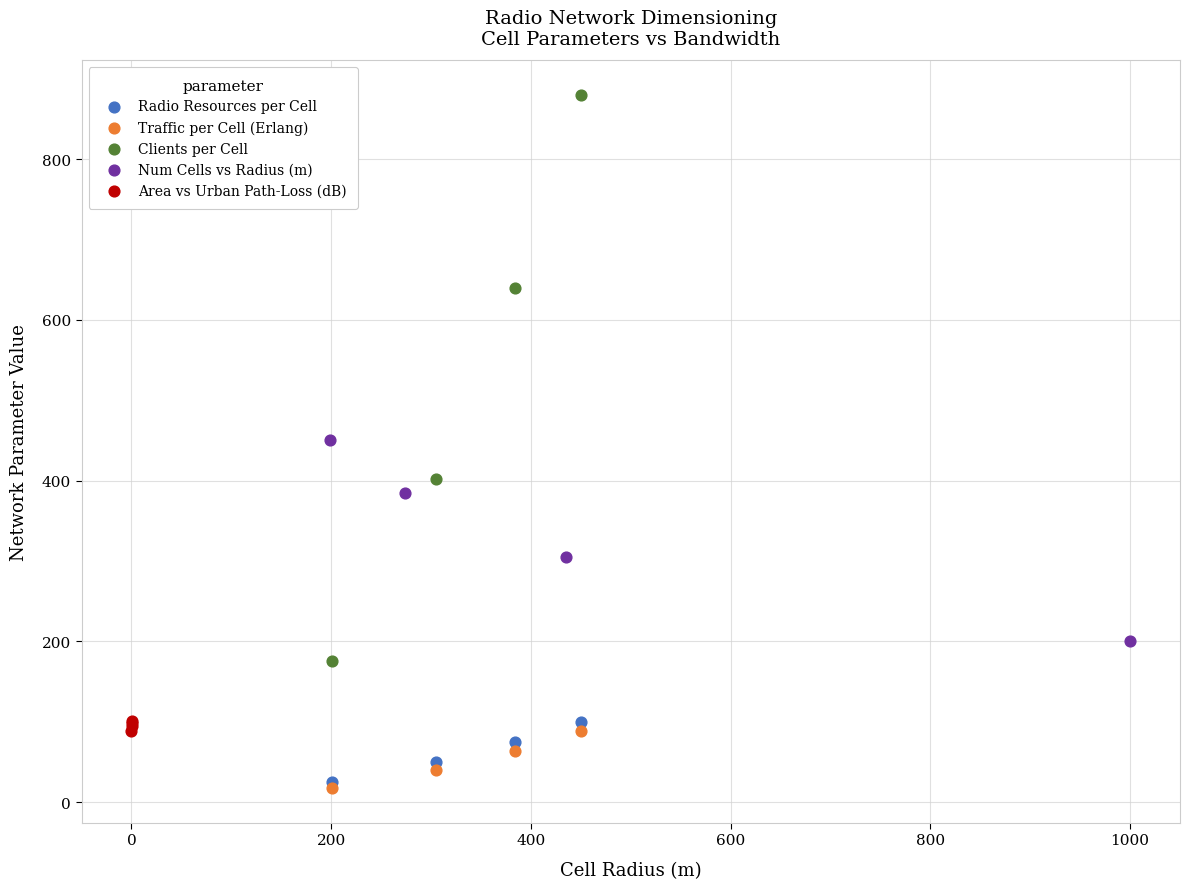

Which series contains the highest Y value?

Clients per Cell